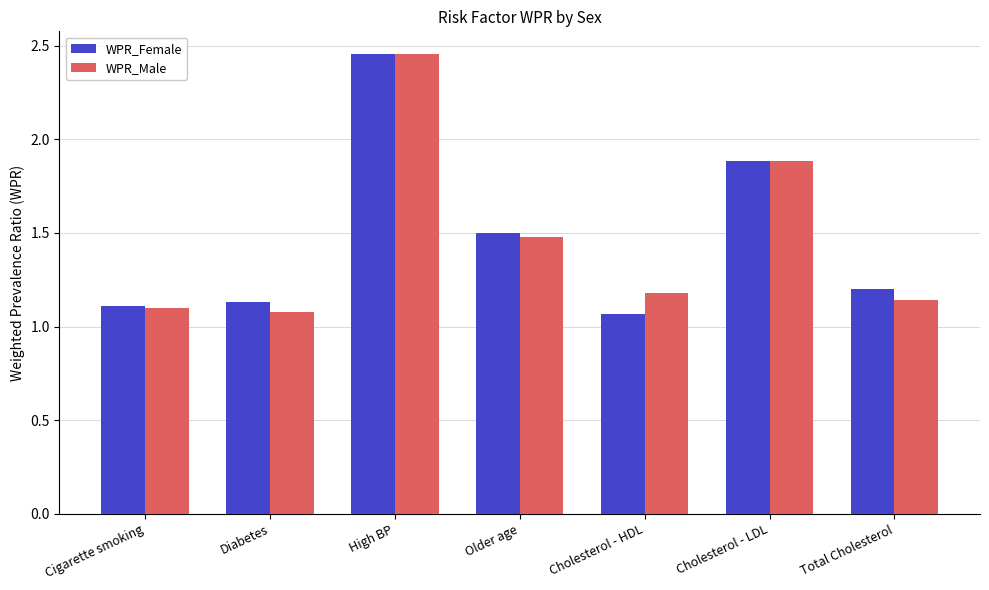

The WPR_Female series shows 1.5 at Older age. True or false?

True